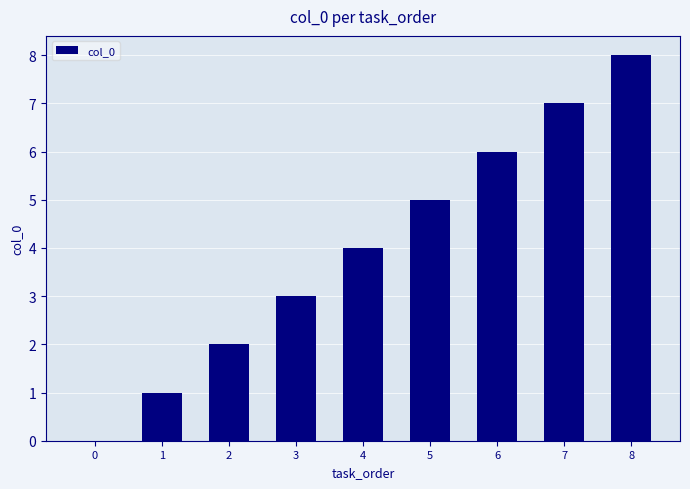

How many values are above zero?

8